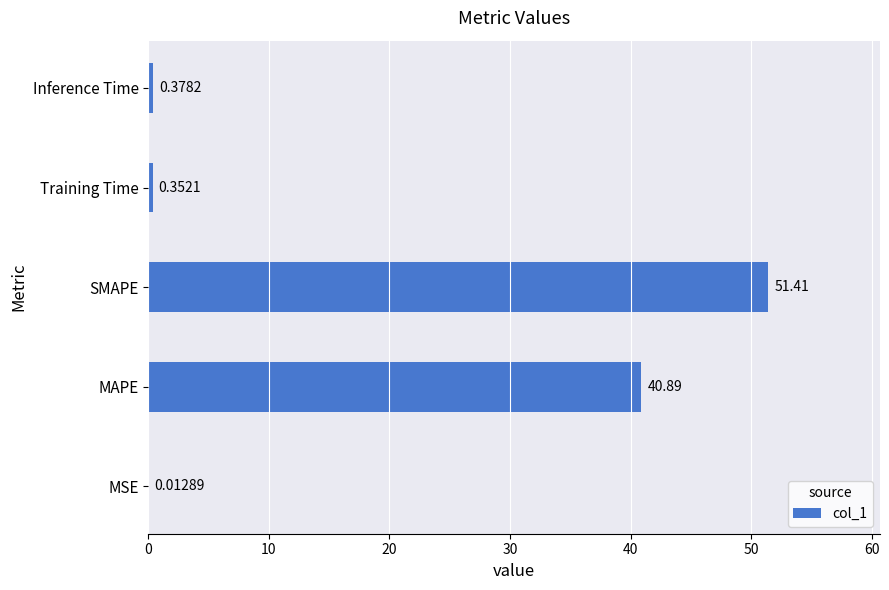

What is the sum of all values?

93.0